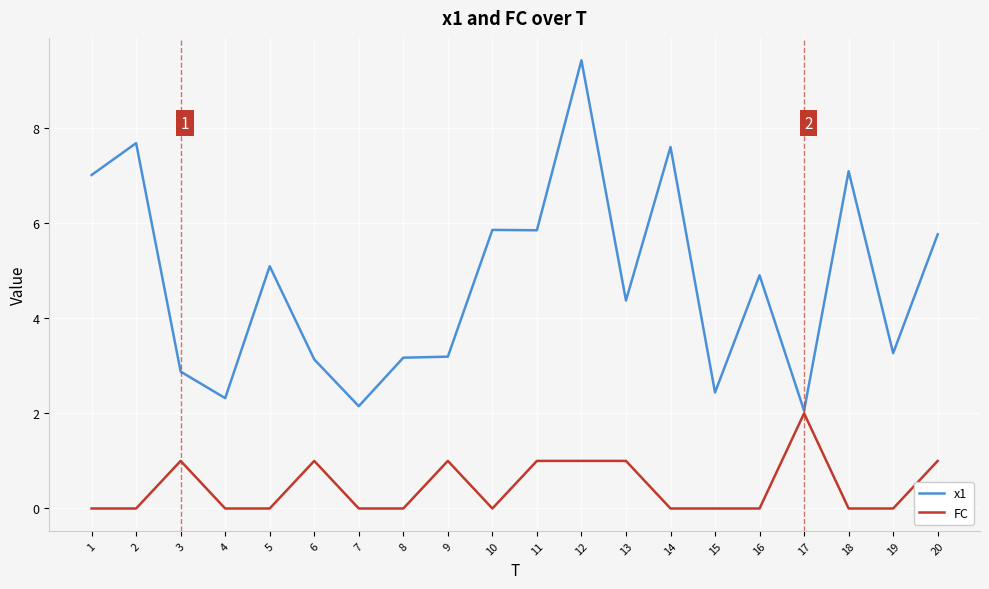

Is the value of x1 at 13 greater than the value of FC at 16?

Yes